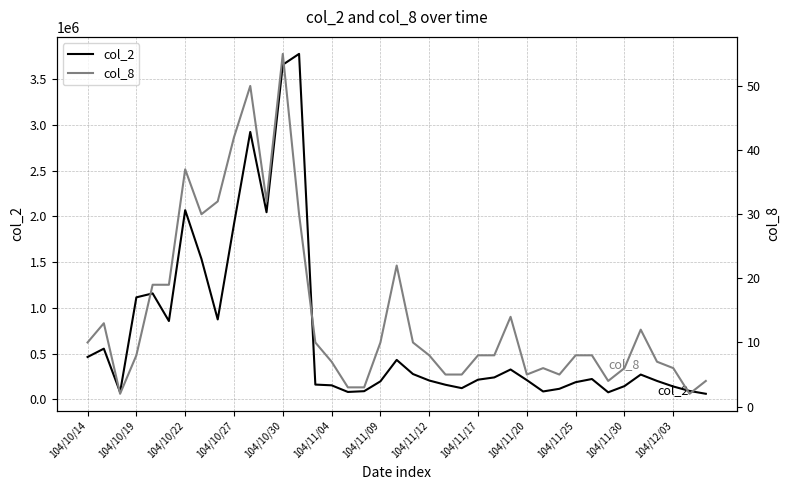

Reading right to left, extract all data points from this chart.

col_2: 62200	93210	141890	202730	272220	145930	78230	223630	188900	116640	87540	211450	327530	241110	216300	123700	160600	207180	277970	432340	198100	90500	82160	154610	162660	3776930	3658630	2046440	2924080	1916880	874650	1536060	2069050	857180	1159200	1116180	79730	555180	464050
col_8: 4	2	6	7	12	6	4	8	8	5	6	5	14	8	8	5	5	8	10	22	10	3	3	7	10	30	55	32	50	42	32	30	37	19	19	8	2	13	10